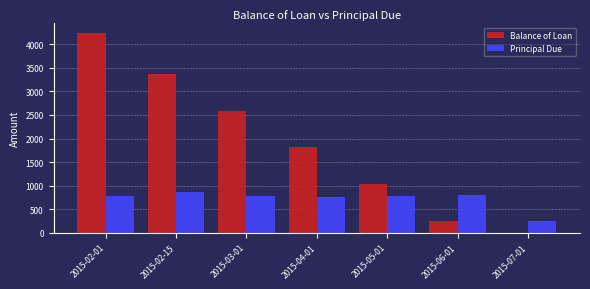

What is the sum of all Principal Due values?

5000.0